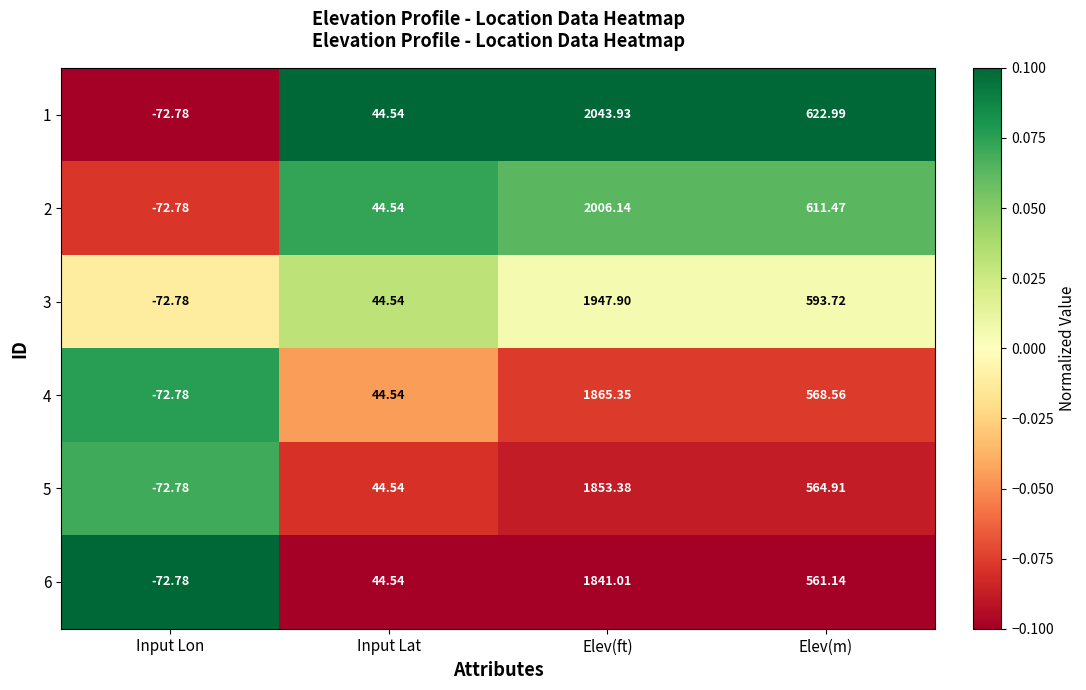

At which label is 3 closest to 937?

Elev(m)